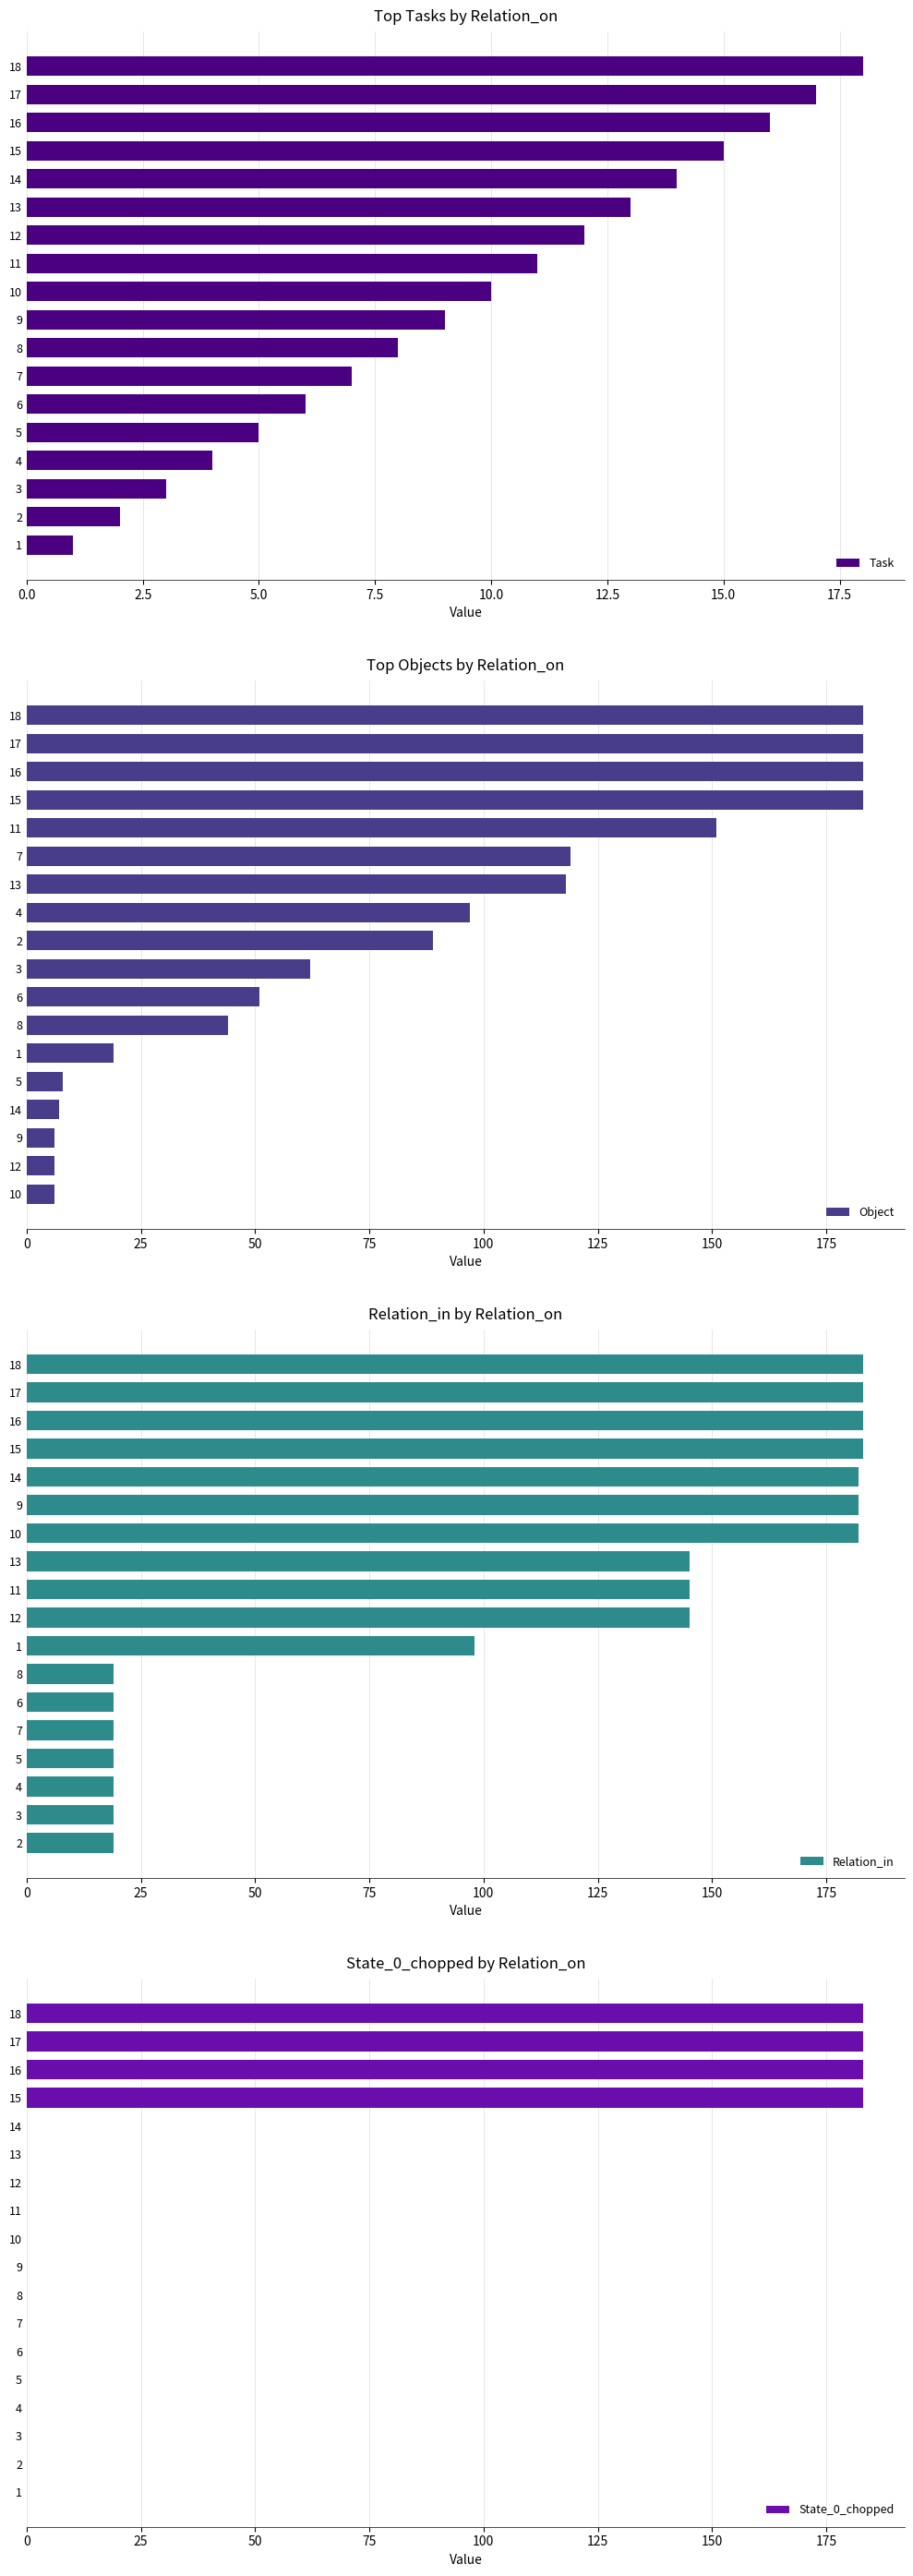

List the labels in order of Task value, smallest first.

1, 2, 3, 4, 5, 6, 7, 8, 9, 10, 11, 12, 13, 14, 15, 16, 17, 18